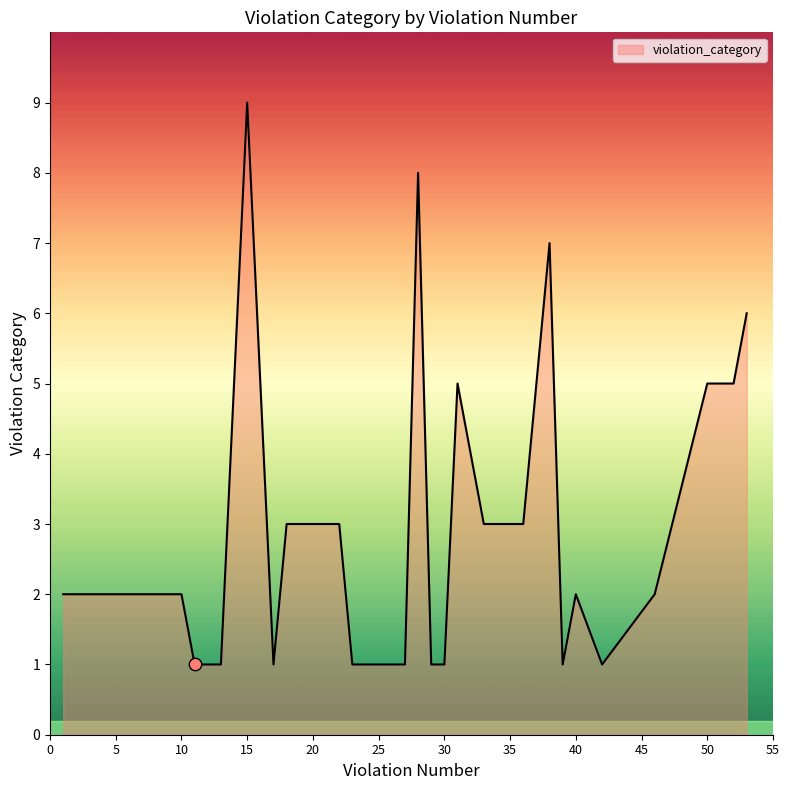

What is the difference between the maximum and minimum values?

8